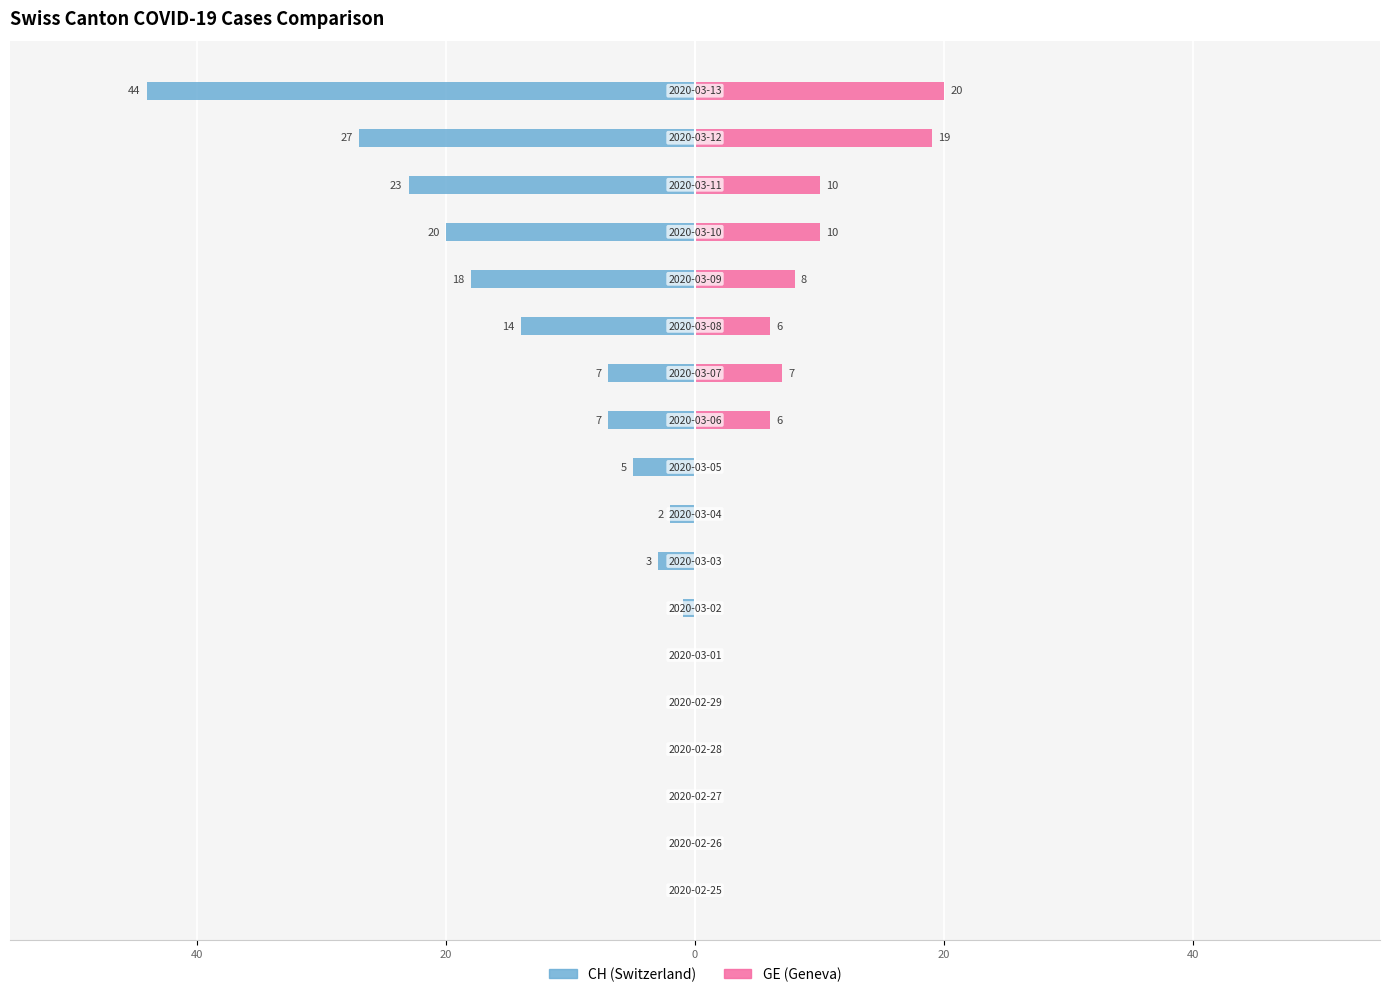

How many values in the GE series exceed 0?

8